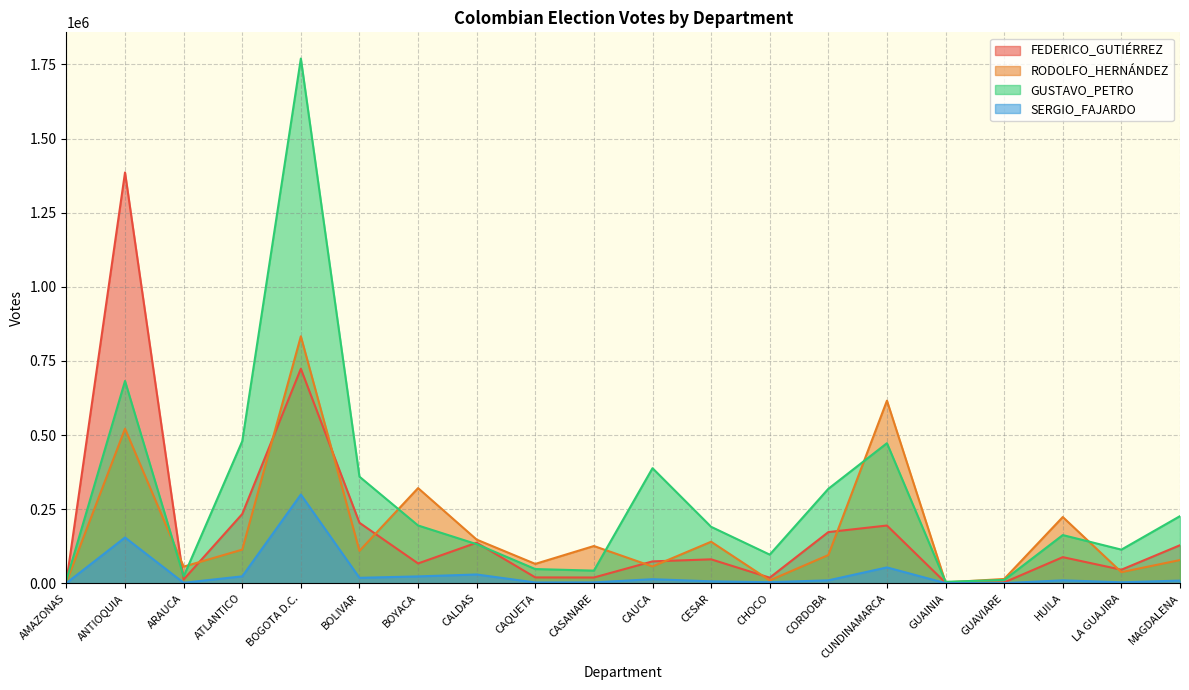

Rank the categories by SERGIO_FAJARDO value from lowest to highest.

GUAINIA, GUAVIARE, AMAZONAS, ARAUCA, CAQUETA, CASANARE, LA GUAJIRA, CHOCO, CESAR, MAGDALENA, CORDOBA, HUILA, CAUCA, BOLIVAR, BOYACA, ATLANTICO, CALDAS, CUNDINAMARCA, ANTIOQUIA, BOGOTA D.C.